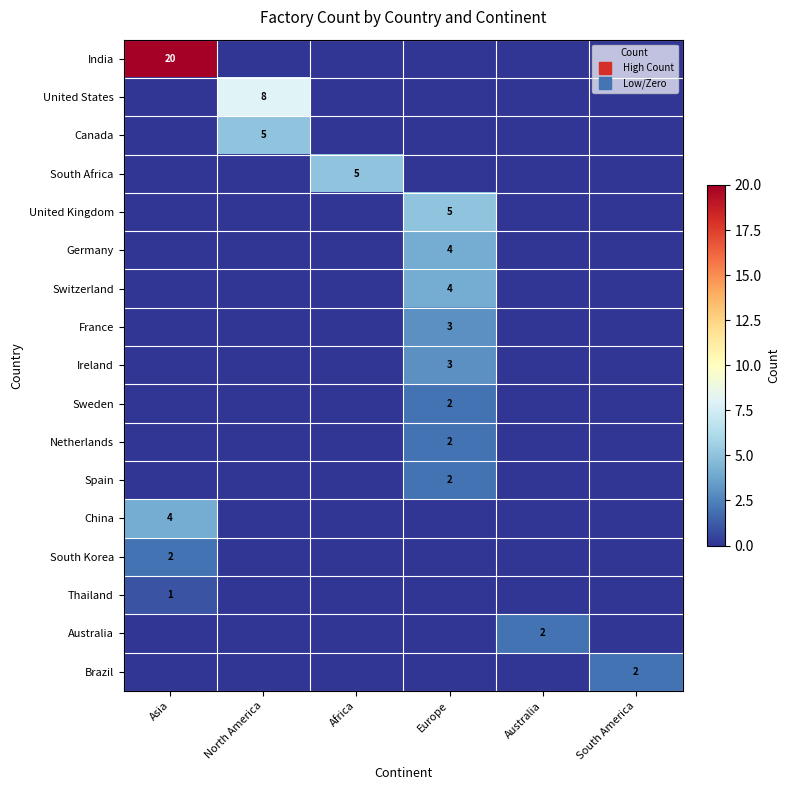

What is the difference between the maximum and second lowest values in the United Kingdom series?

5